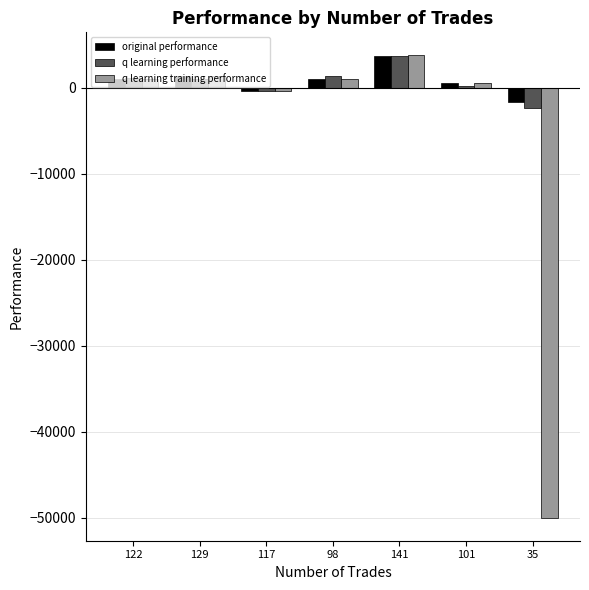

What is the average value of the q learning performance series?

689.0